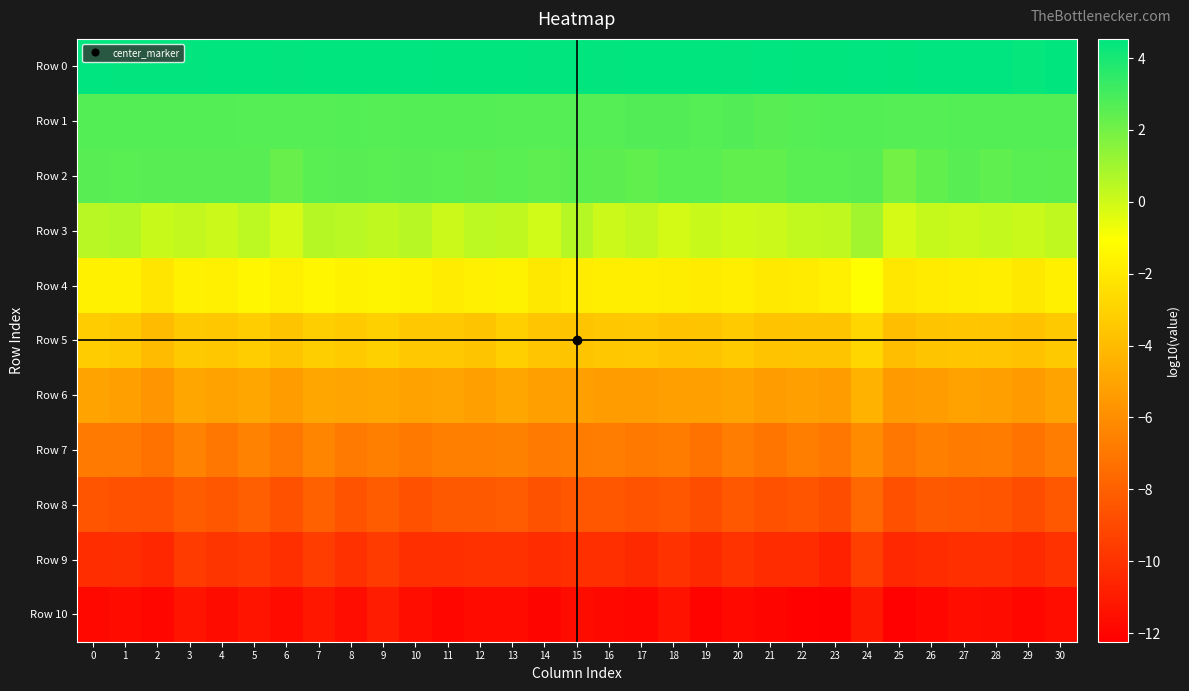

What is the total value across all series at 21?

-39.5